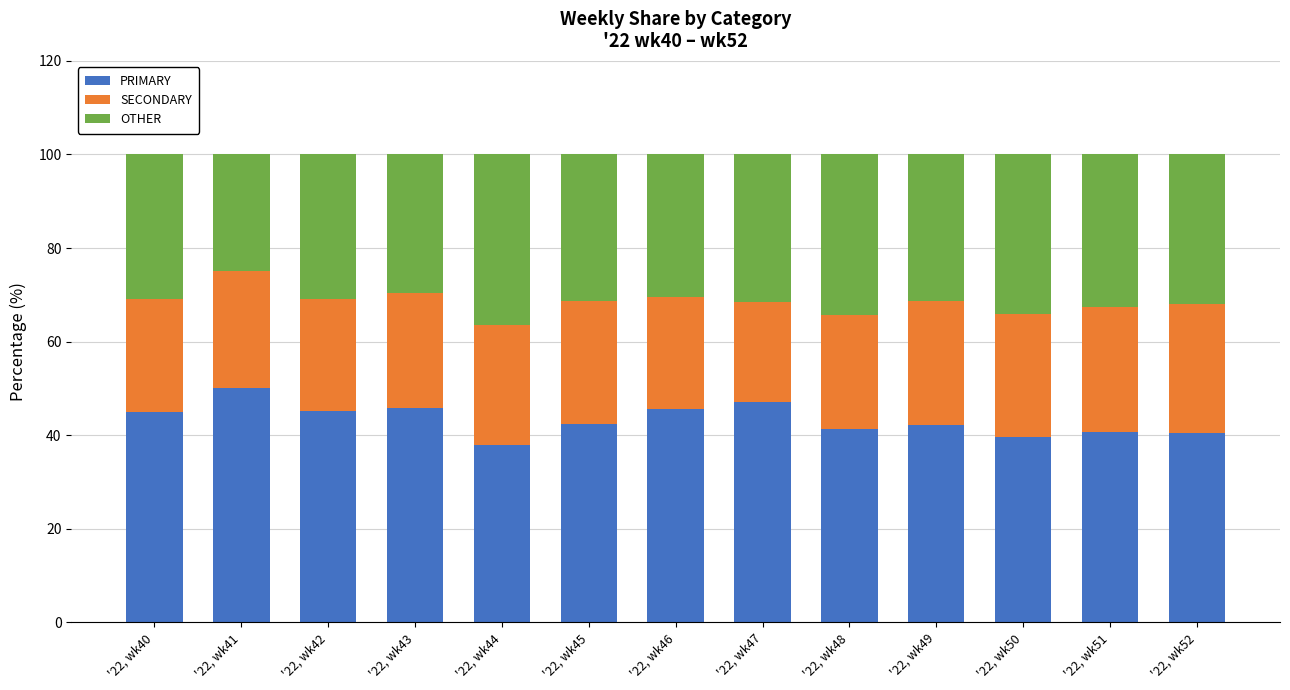

Which category has the highest value in the PRIMARY series?

'22, wk41